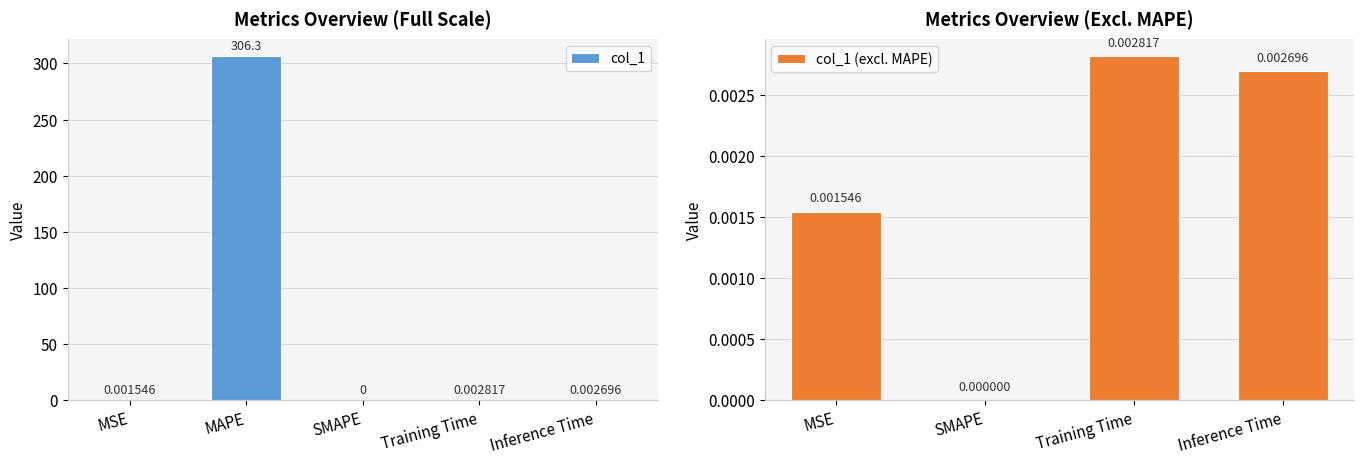

Rank the categories by value from highest to lowest.

MAPE, Training Time, Inference Time, MSE, SMAPE